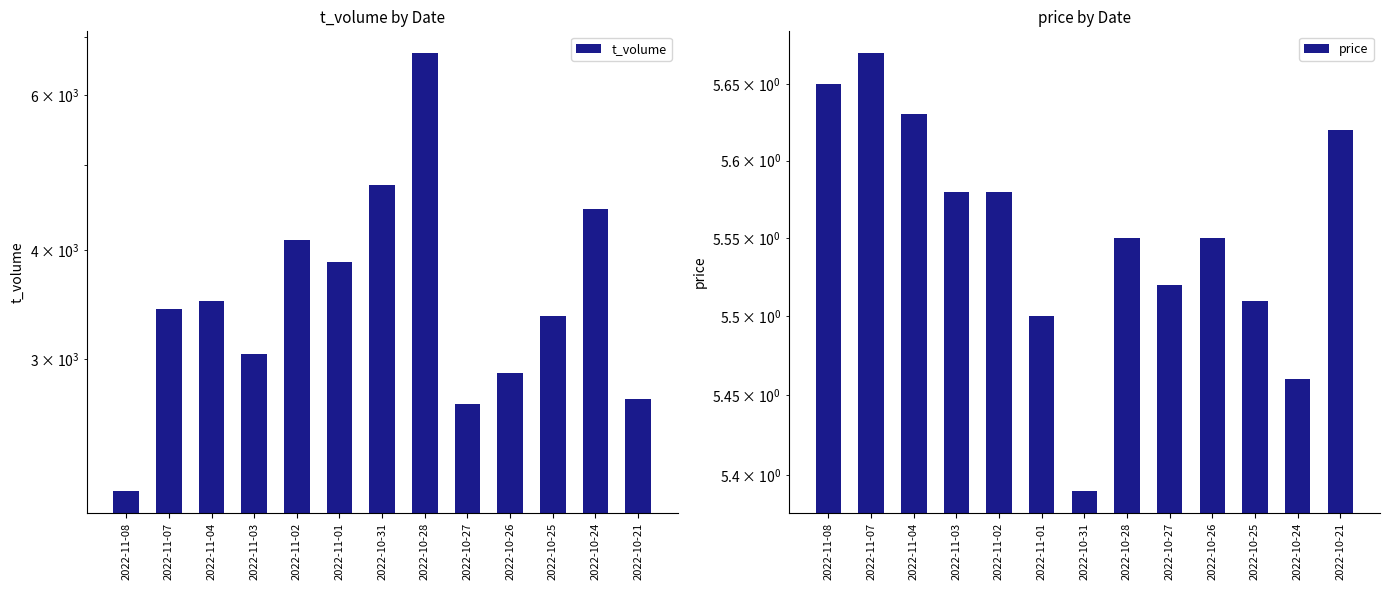

What is the difference between the maximum and minimum values in the t_volume series?

4583.0